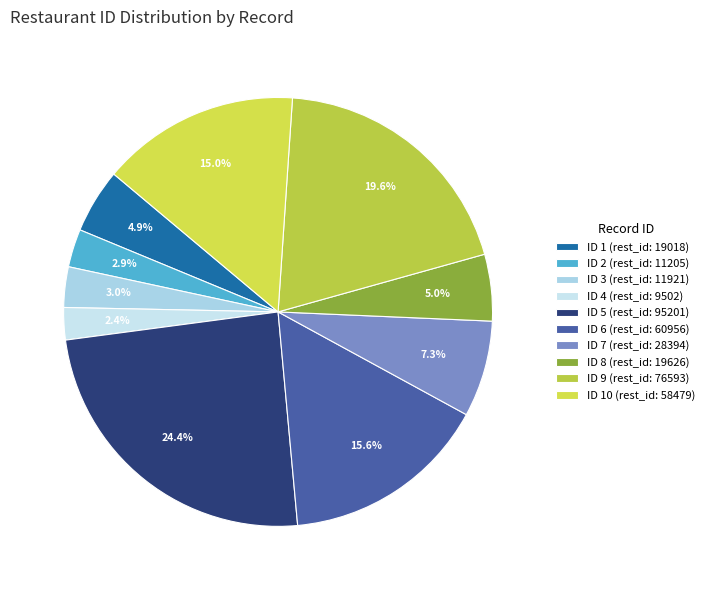

How many slices are in this pie chart?

10